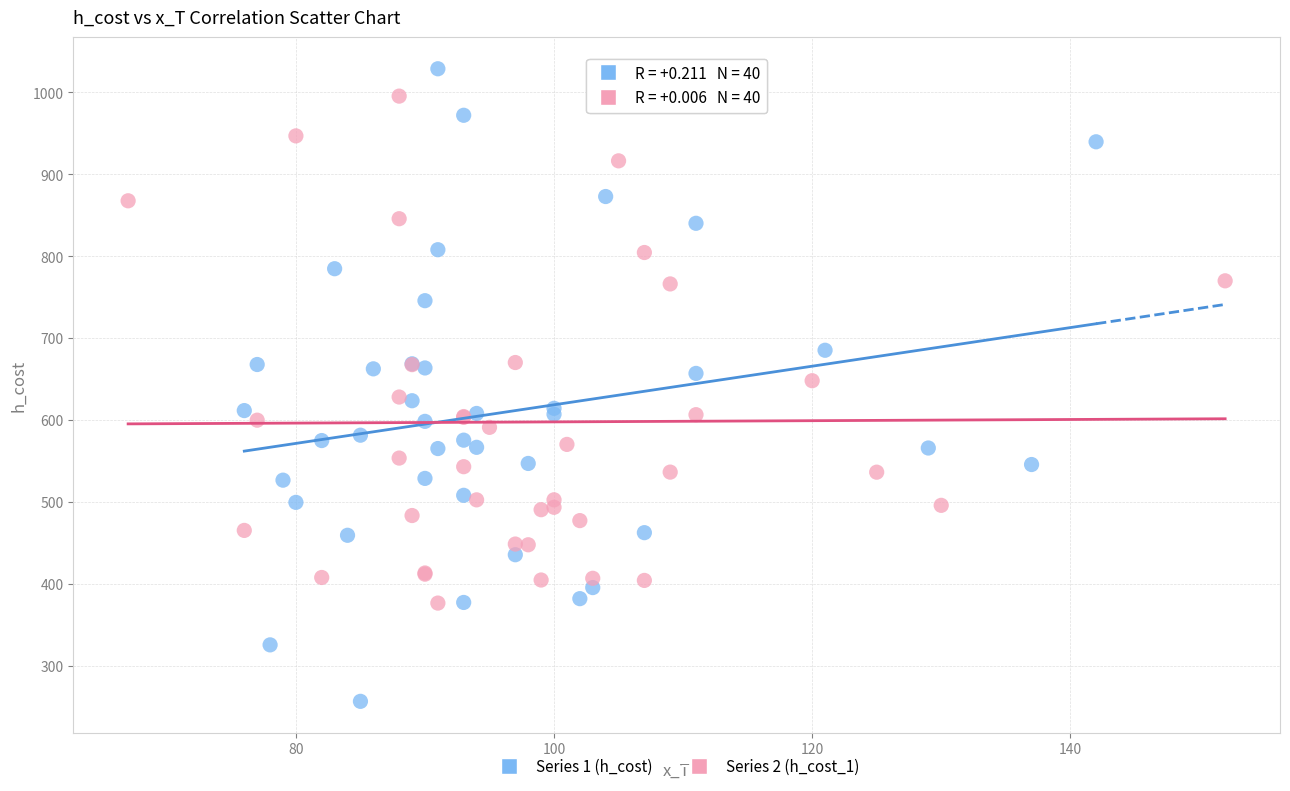

Which series reaches the minimum Y coordinate?

Series 1 (h_cost)